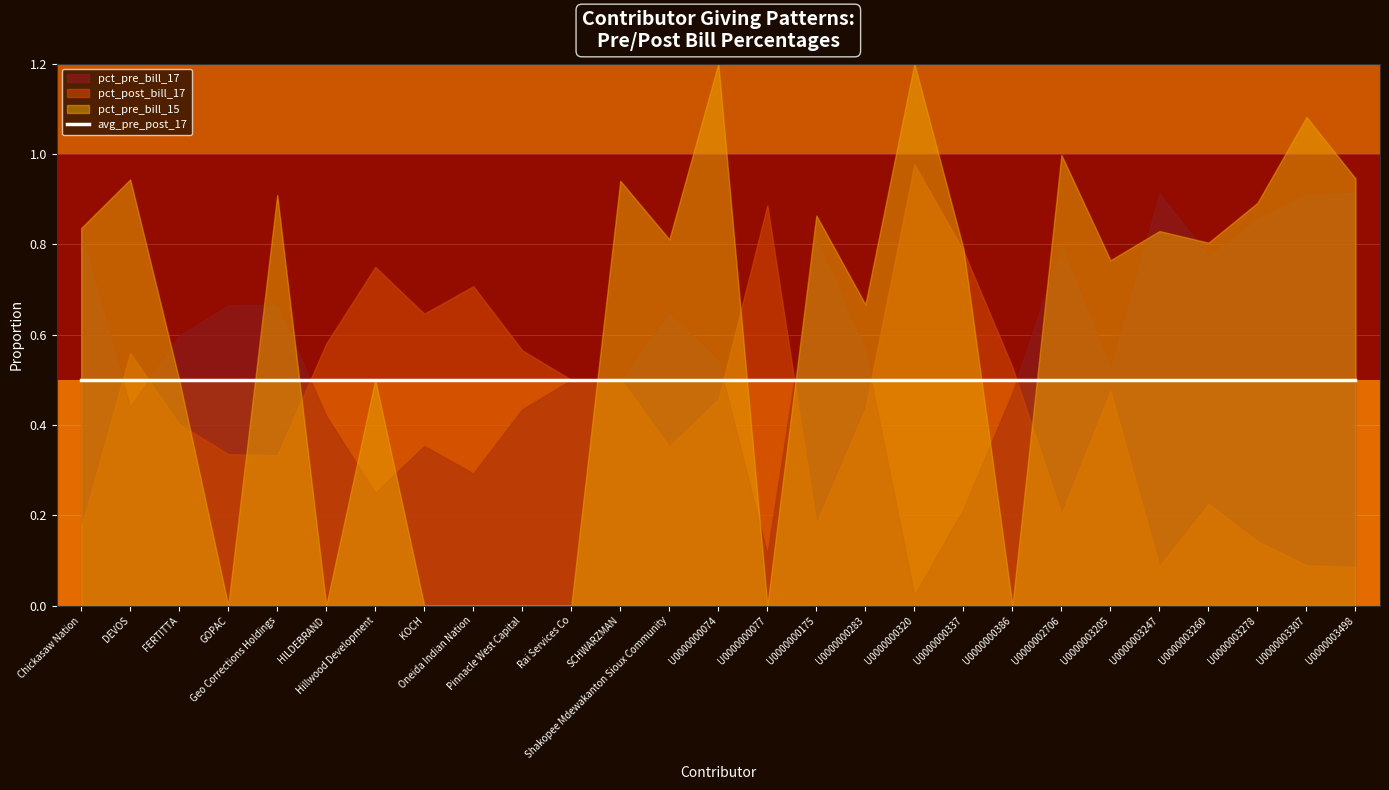

Reading right to left, what are all the values shown in this chart?

pct_pre_bill_17: 0.9	0.9	0.9	0.8	0.9	0.5	0.8	0.5	0.2	0.0	0.6	0.8	0.1	0.5	0.6	0.5	0.5	0.4	0.3	0.4	0.2	0.4	0.7	0.7	0.6	0.4	0.8
pct_post_bill_17: 0.1	0.1	0.1	0.2	0.1	0.5	0.2	0.5	0.8	1.0	0.4	0.2	0.9	0.5	0.4	0.5	0.5	0.6	0.7	0.6	0.8	0.6	0.3	0.3	0.4	0.6	0.2
pct_pre_bill_15: 0.9	1.1	0.9	0.8	0.8	0.8	1.0	0.0	0.8	3.1	0.7	0.9	0.0	1.5	0.8	0.9	0.0	0.0	0.0	0.0	0.5	0.0	0.9	0.0	0.5	0.9	0.8